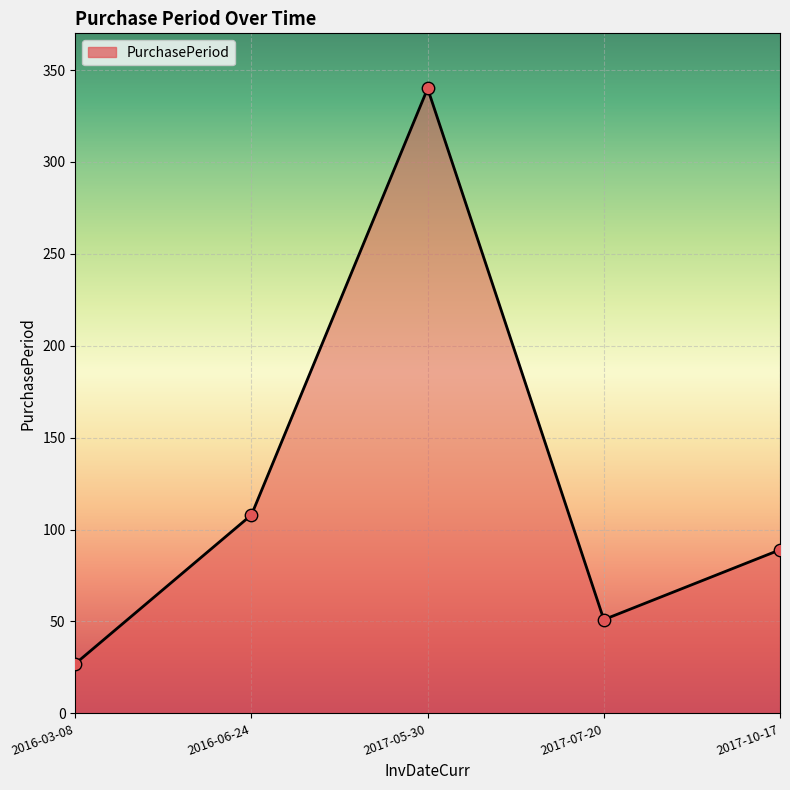

Which has a higher value, 2016-06-24 or 2017-05-30?

2017-05-30